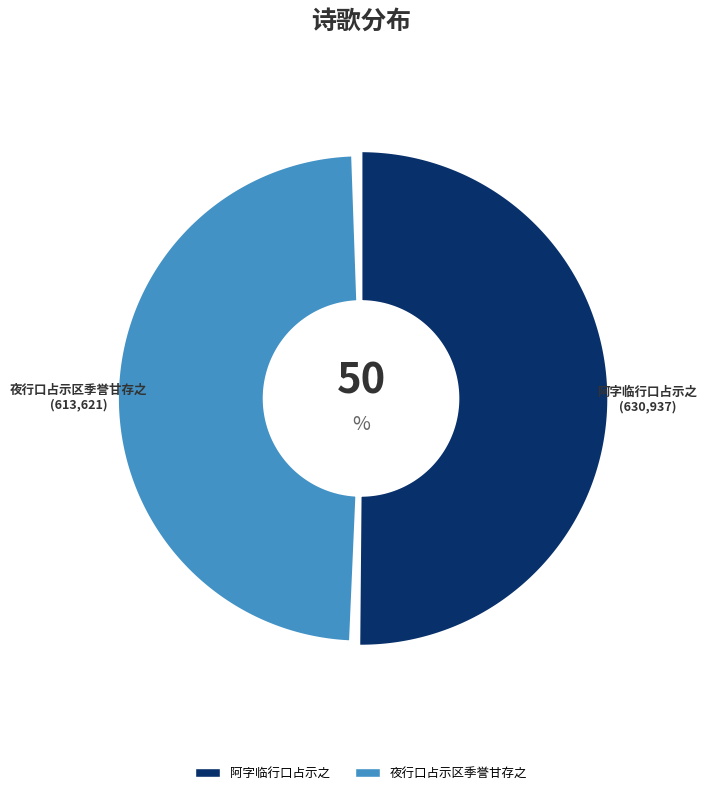

How many segments does this pie chart have?

2